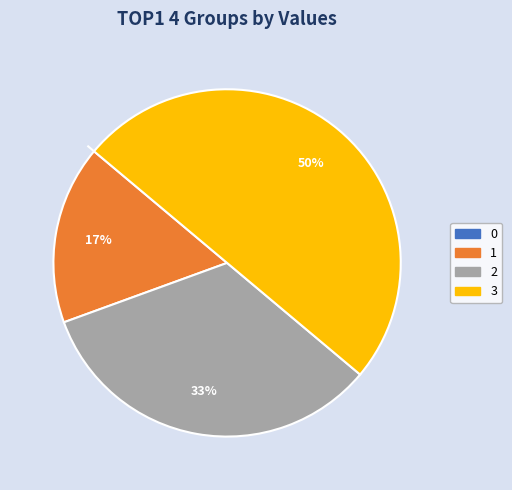

The 2 slice represents 39% of the pie. True or false?

False